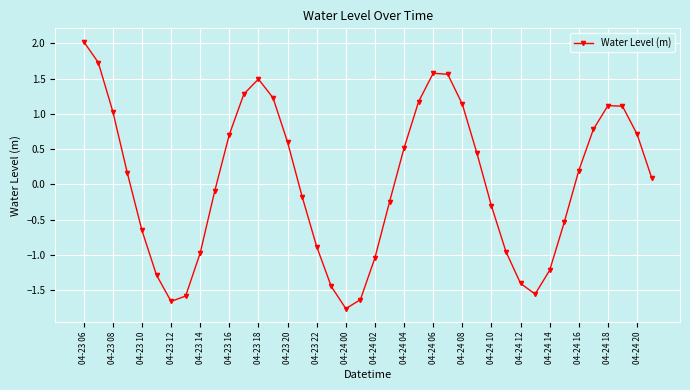

What is the greatest value displayed?

2.0